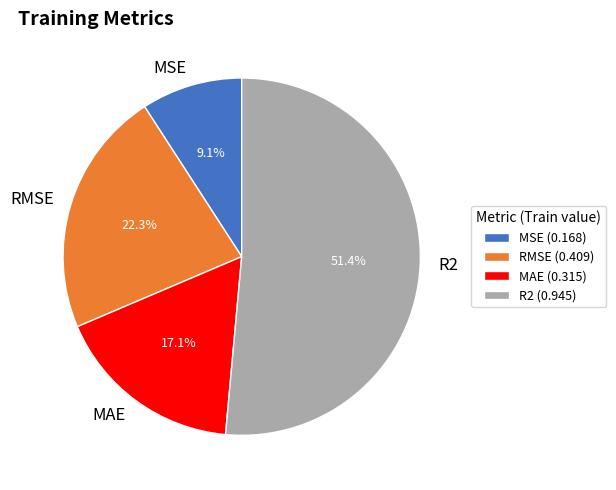

What is the majority slice?

R2